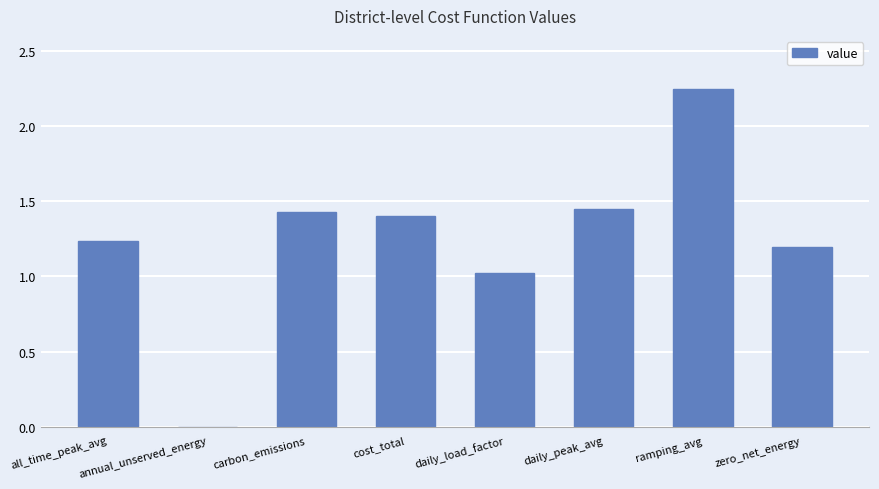

Between zero_net_energy and annual_unserved_energy, which is larger?

zero_net_energy